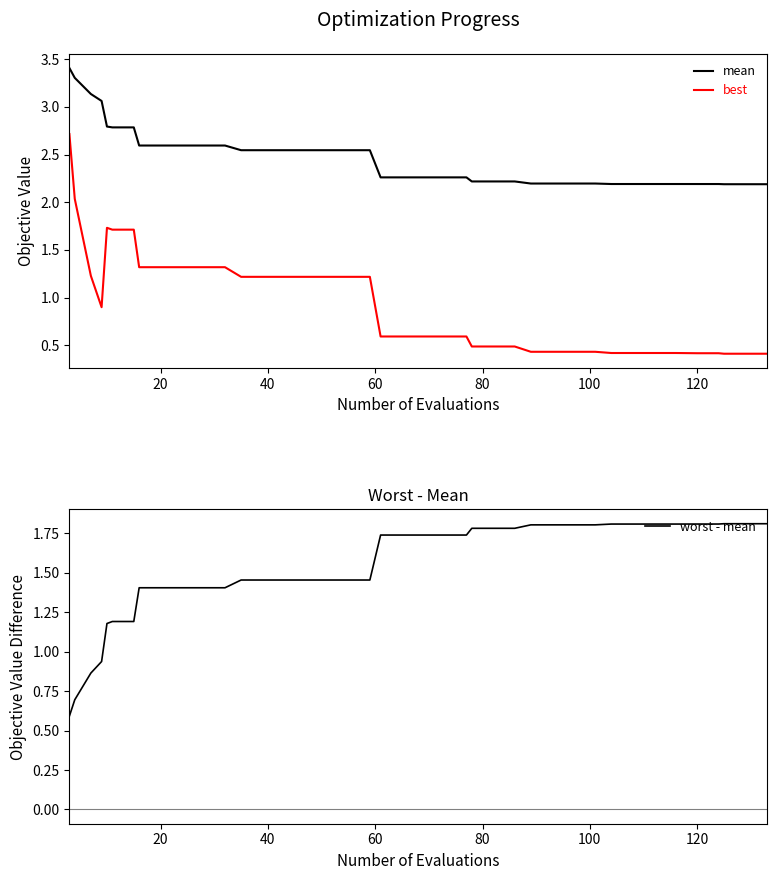

At how many categories does at least one series exceed 0?

40